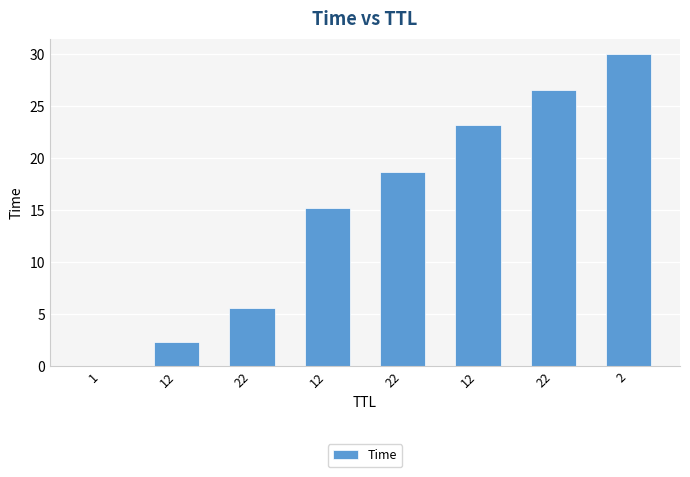

What is the label of the 7th bar from the right?

12